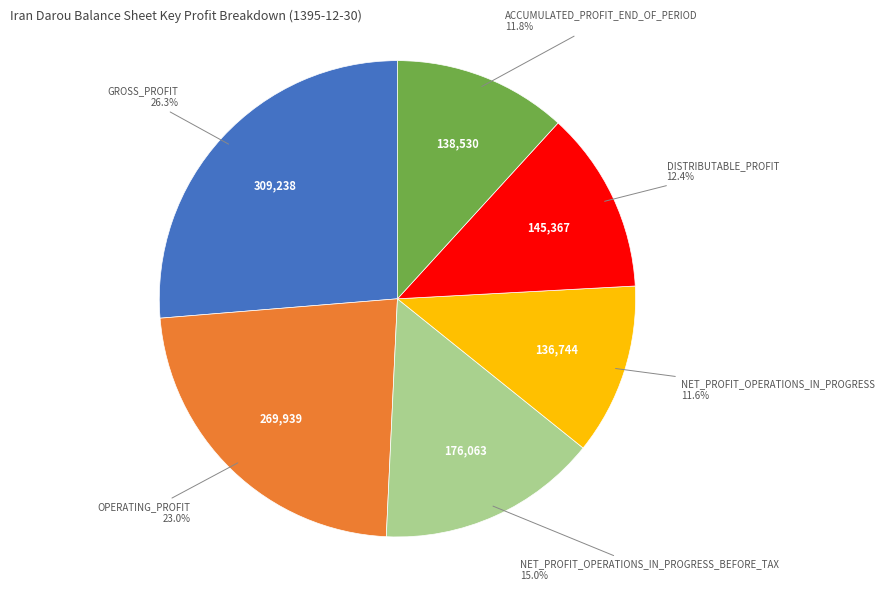

Does any single category account for the majority?

No